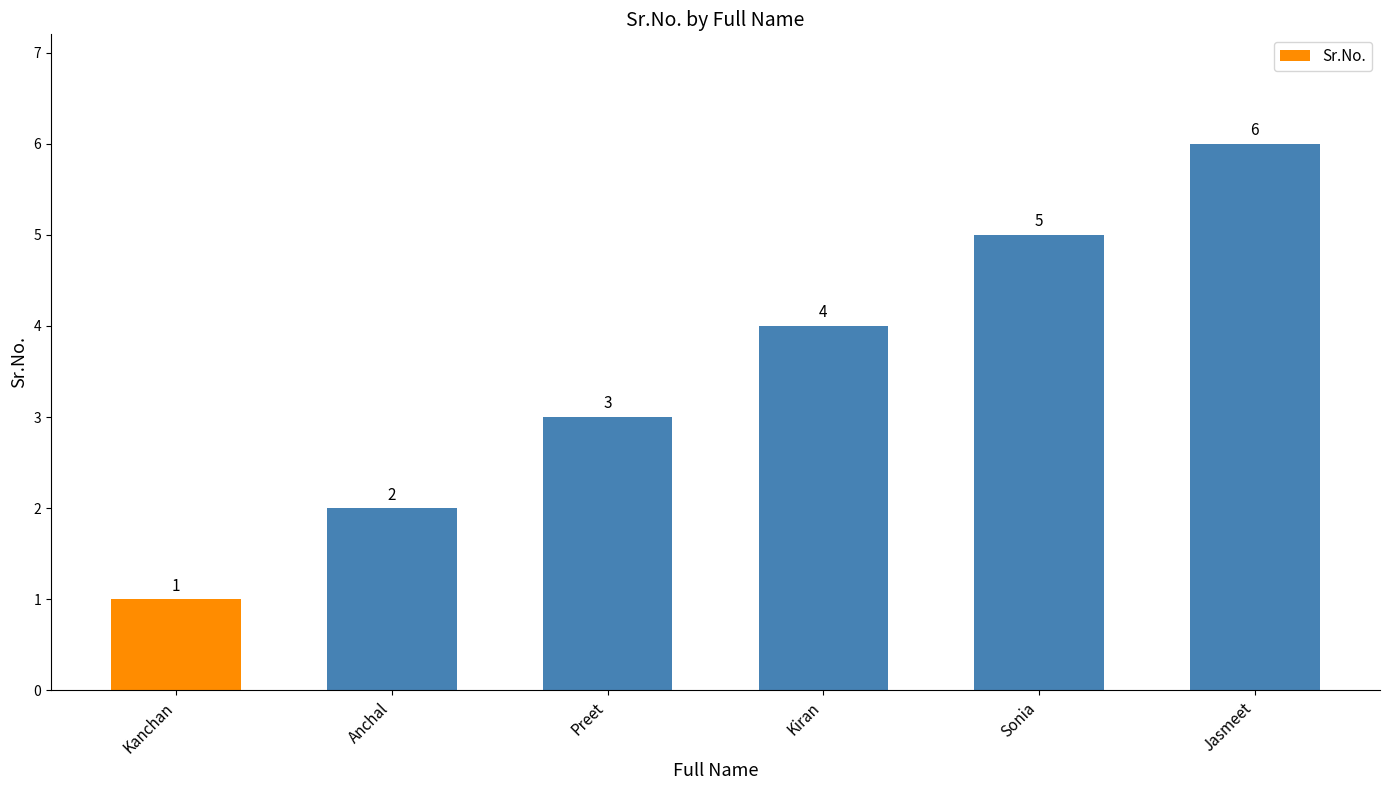

Rank the categories by value from highest to lowest.

Jasmeet, Sonia, Kiran, Preet, Anchal, Kanchan